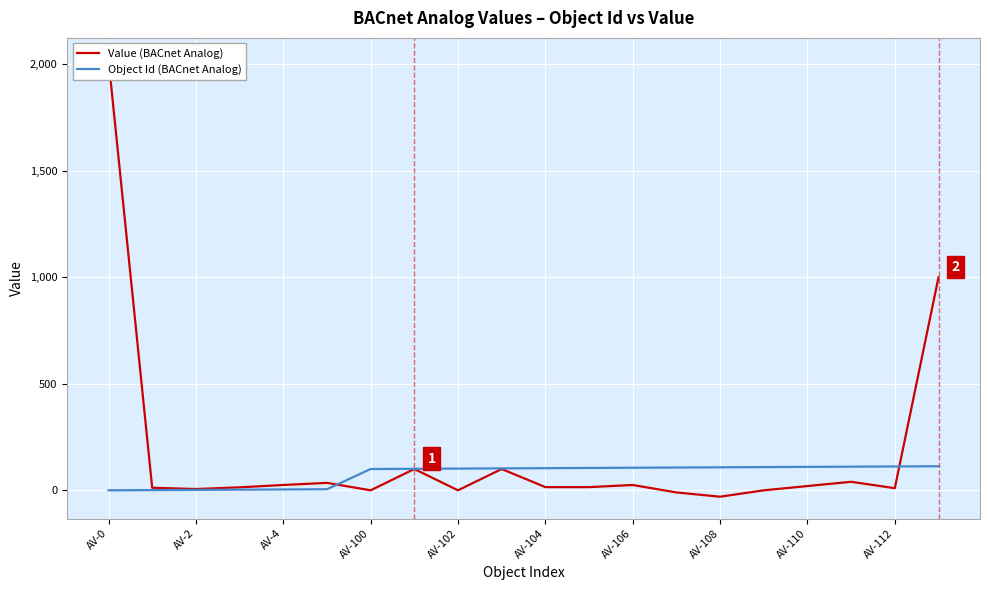

True or false: Object Id (BACnet Analog) has a value of 40 at AV-110.

False